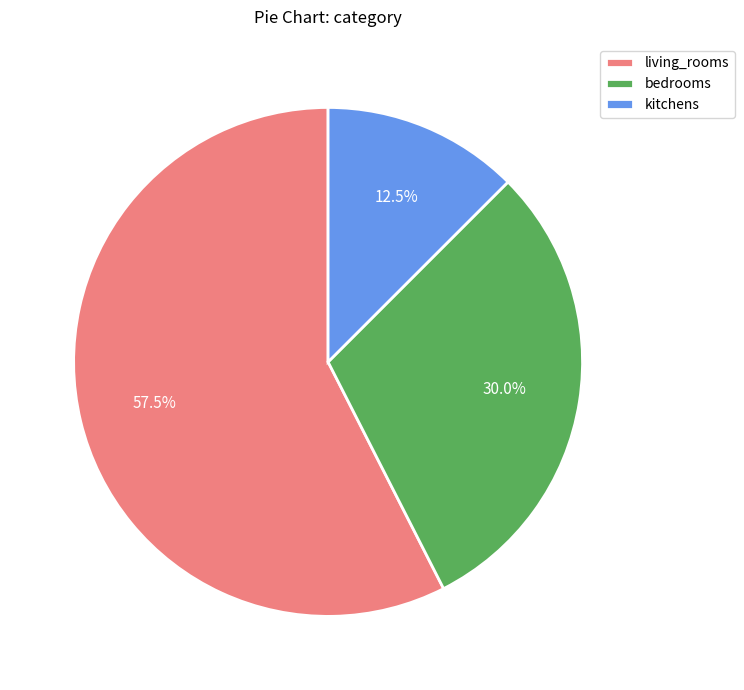

What portion of the pie excludes kitchens?

87.5%